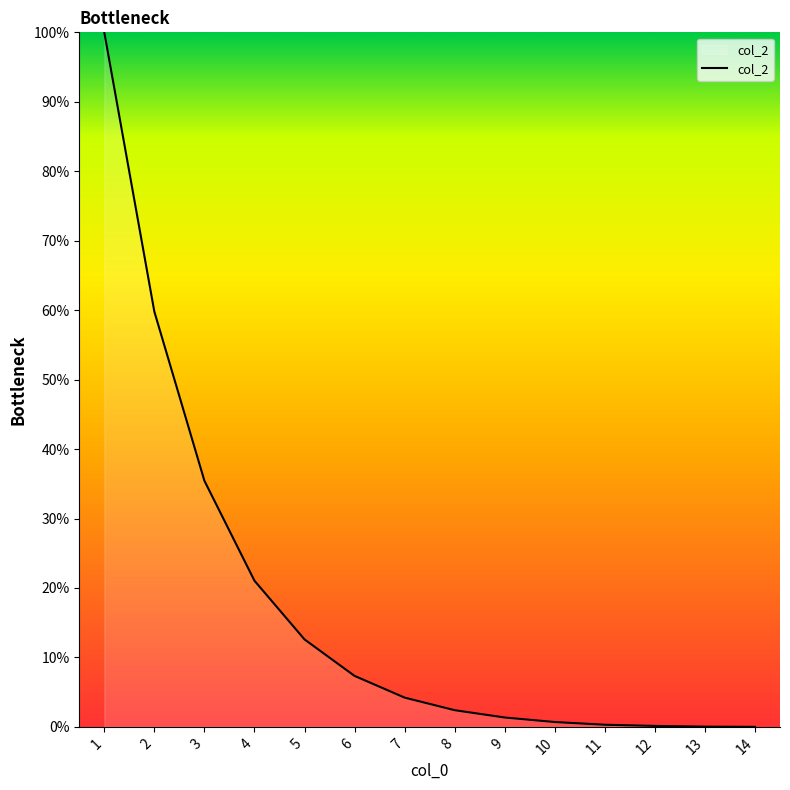

What is the difference between the maximum and minimum values?

100.0